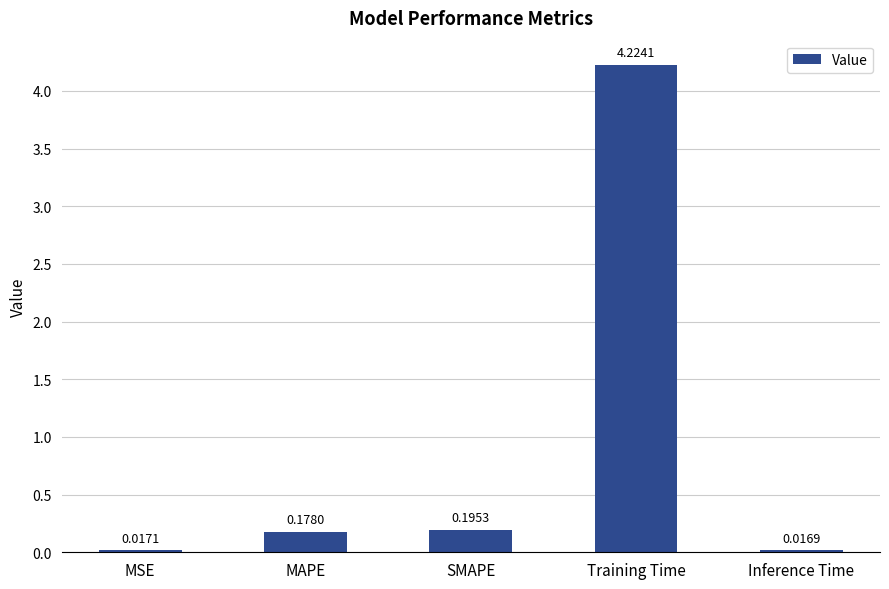

What is the change in value from MSE to Training Time?

+4.2